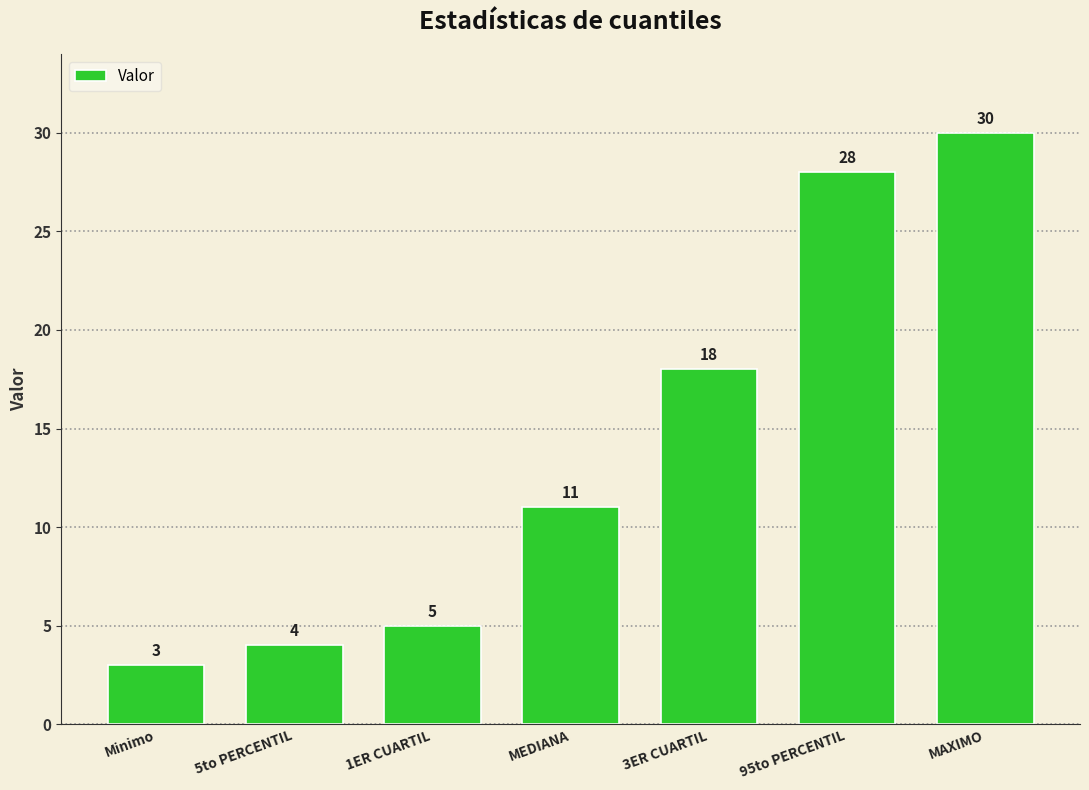

Where is the data nearest to the value 16?

3ER CUARTIL